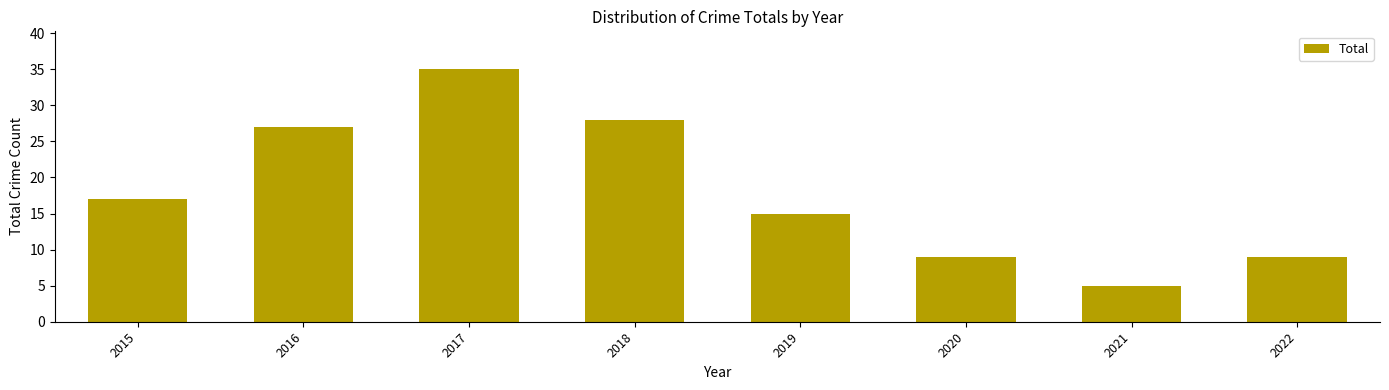

Which label corresponds to the largest value in the chart?

2017